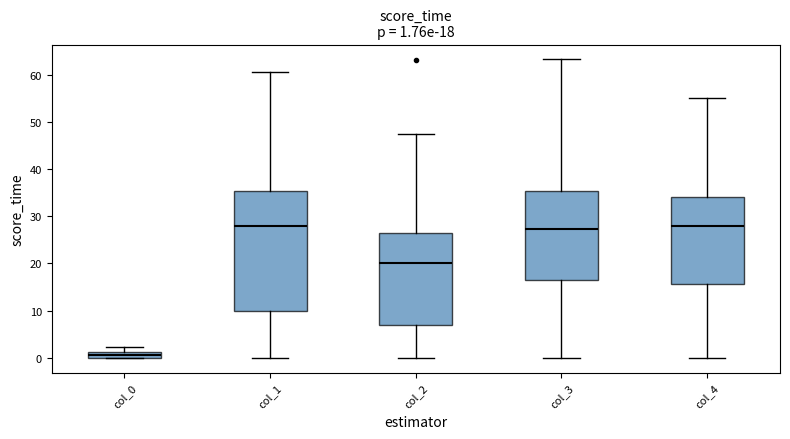

Which box is the tallest, from its lower edge to its upper edge?

col_1